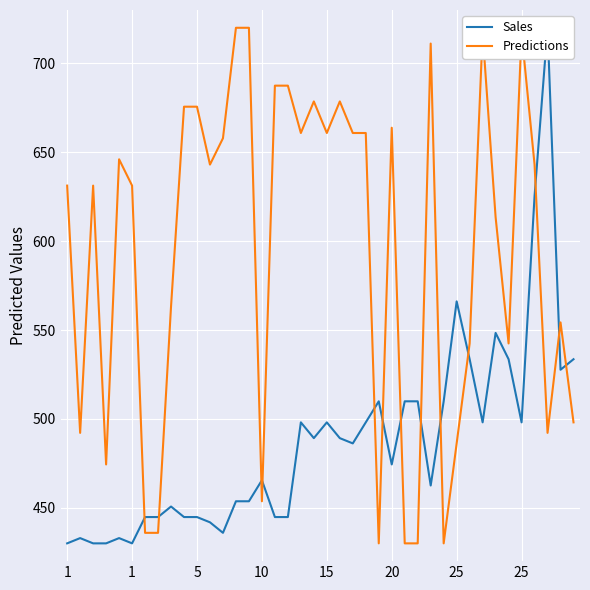

Rank the series by their maximum value, from highest to lowest.

Sales, Predictions